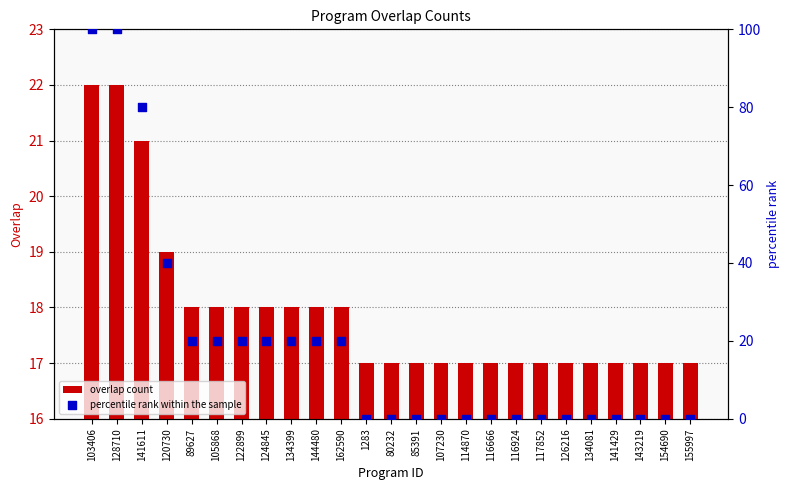

Which series reaches the minimum Y coordinate?

percentile rank within the sample